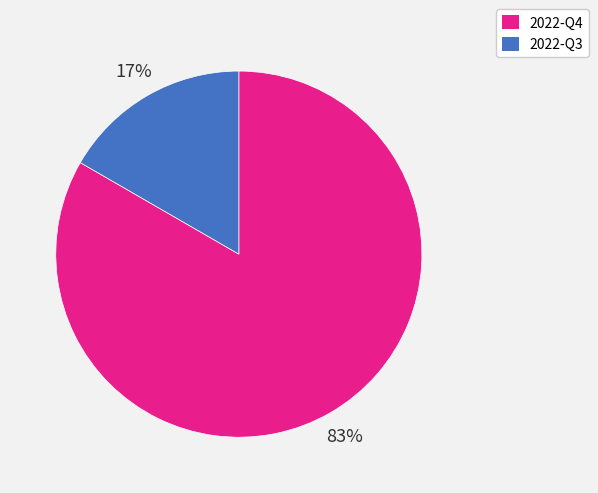

Which category has the smallest portion of the pie?

2022-Q3